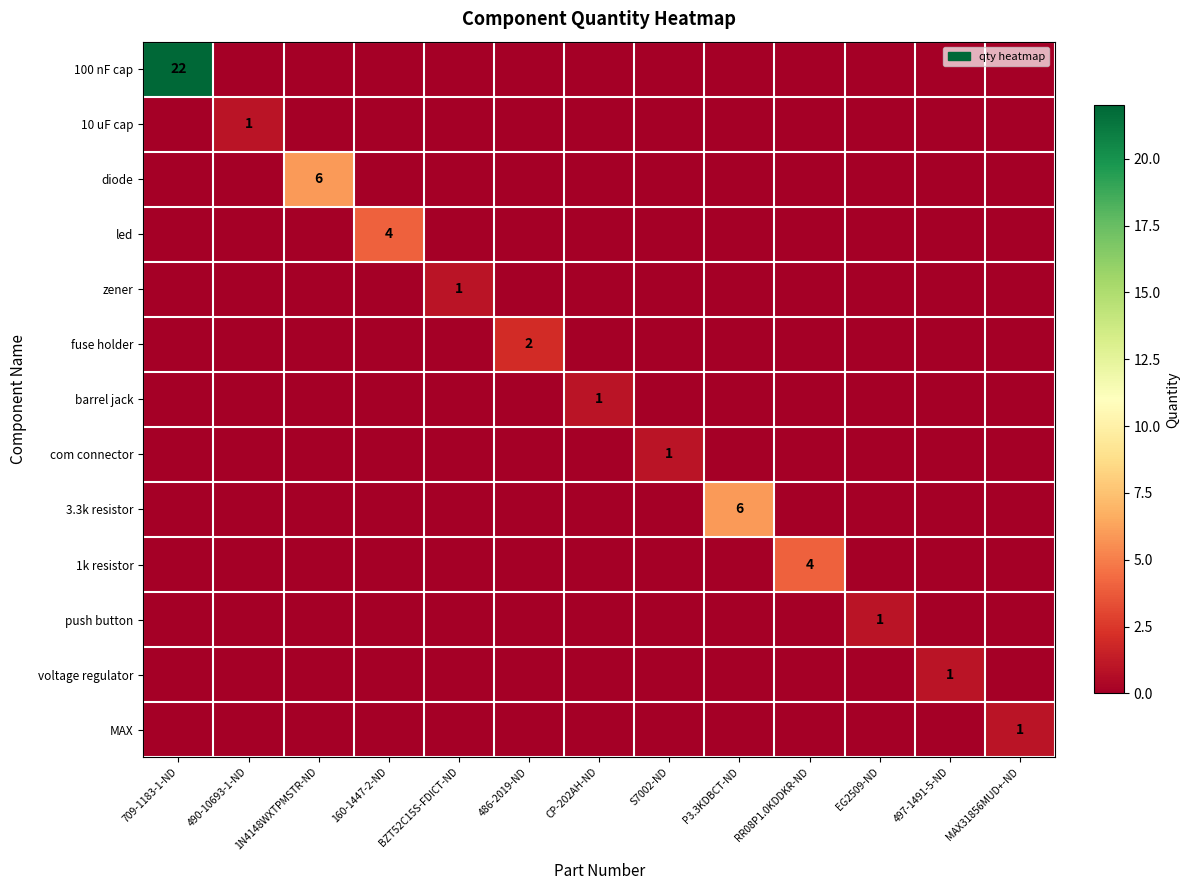

What is the total value across all series at 160-1447-2-ND?

4